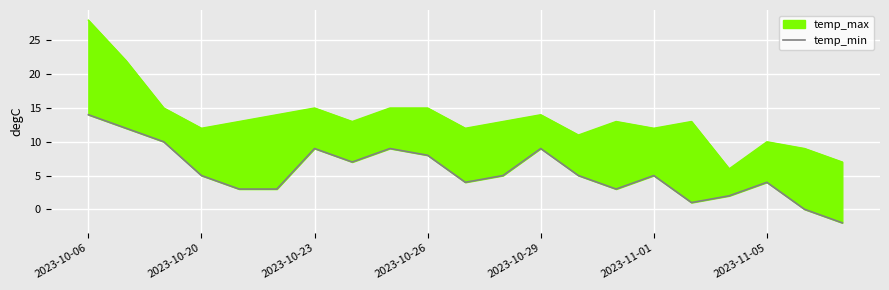

Count the number of values greater than 5.

8